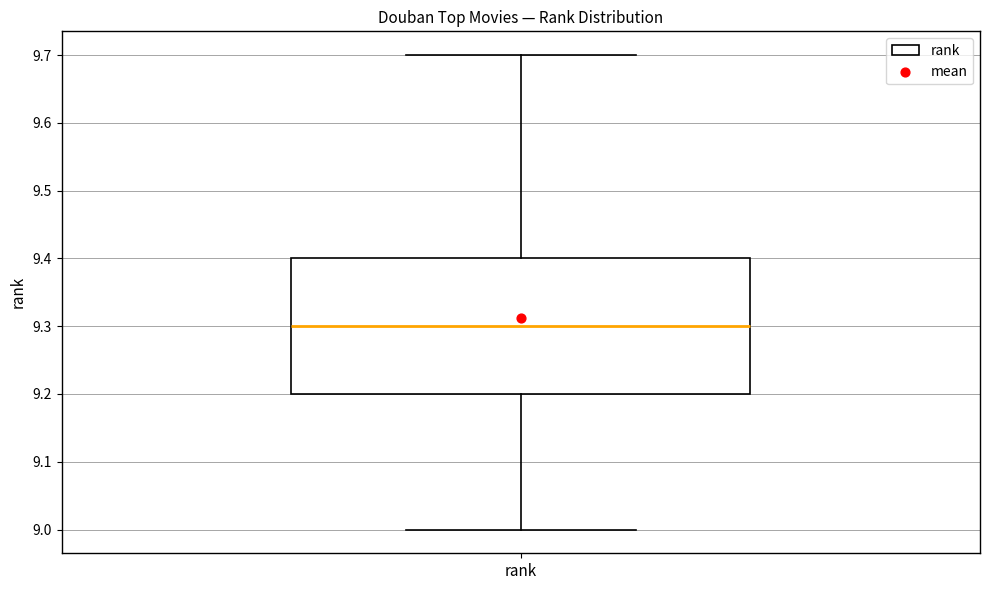

Where is the upper edge of the box for rank on the y-axis? The values are not printed on the chart, so give them approximately, as read against the axis.

9.4